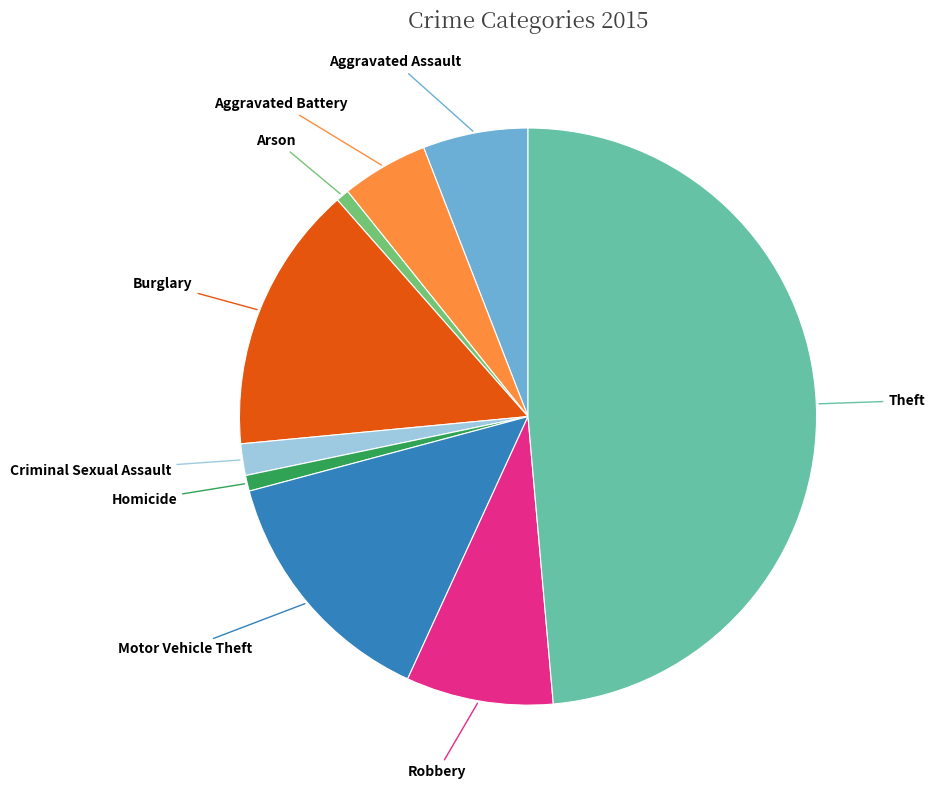

Is there any slice that represents more than half of the pie?

No